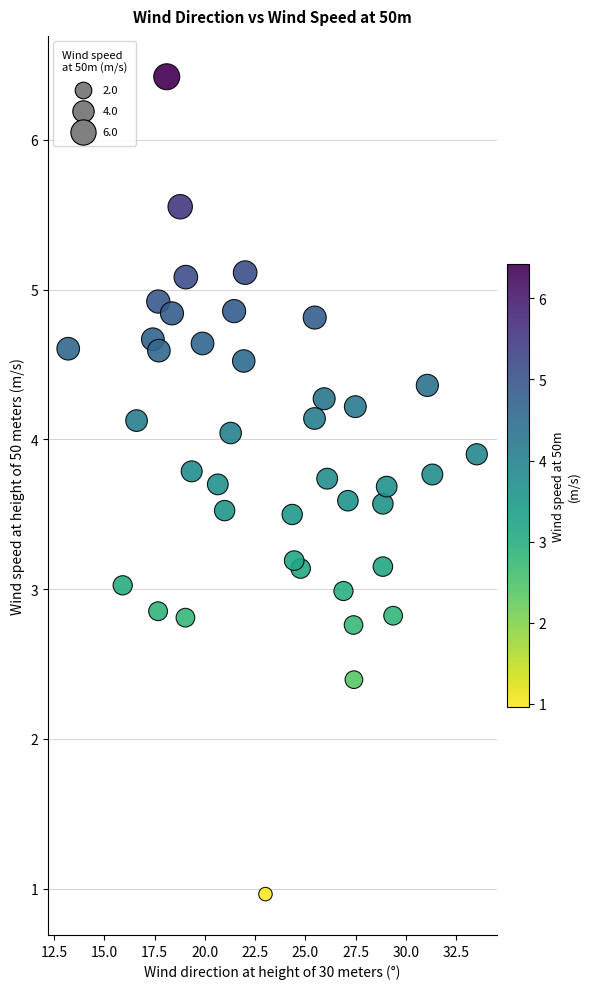

What is the range of X values (max minus min)?

20.3